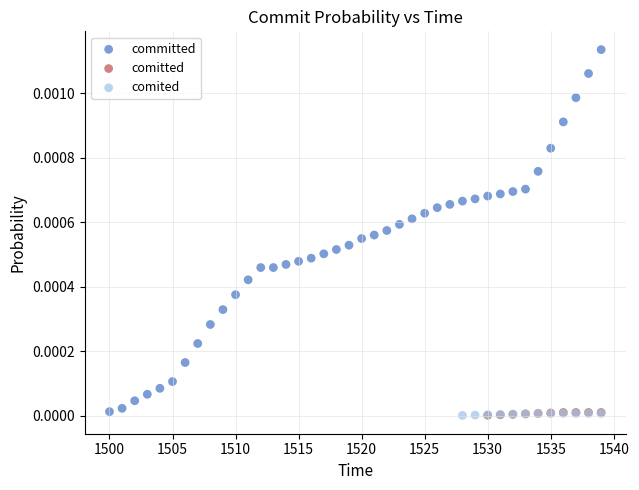

Which series has the largest Y range (max minus min)?

committed